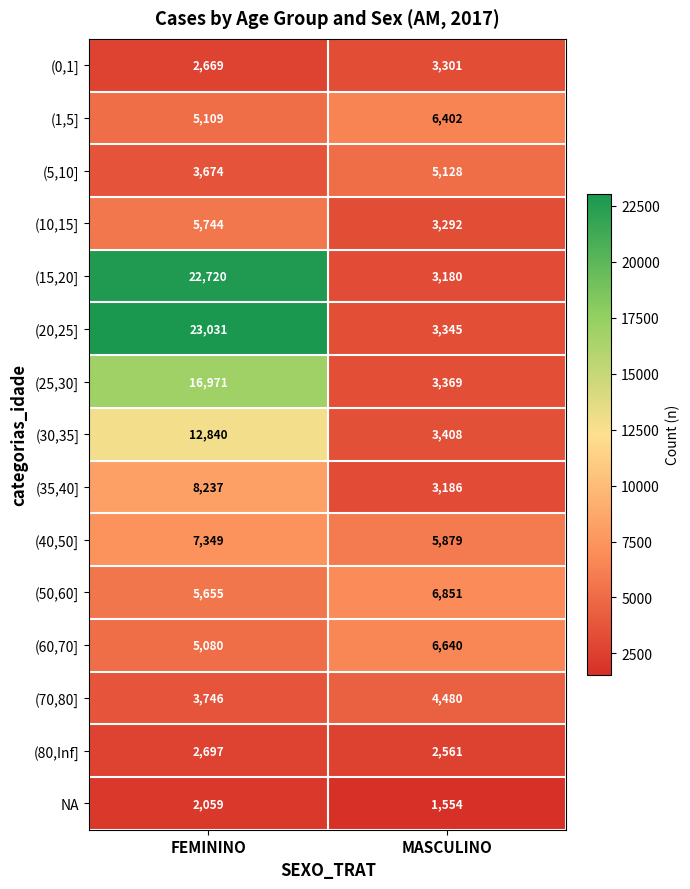

Which series changed the most between FEMININO and MASCULINO?

(20,25]